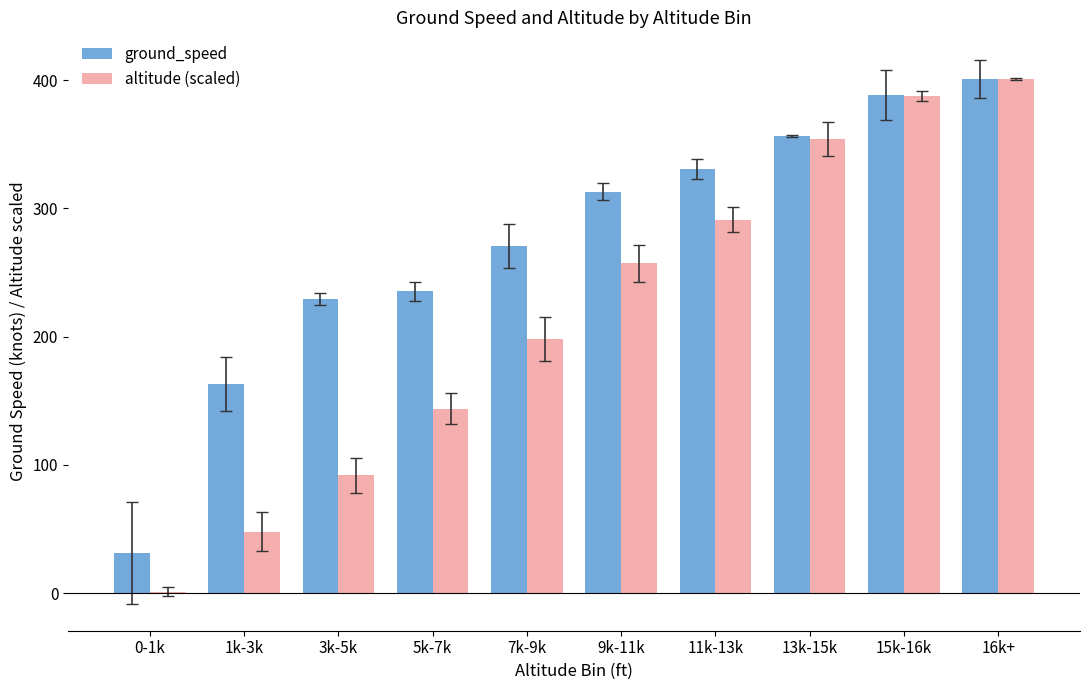

What is the approximate value of altitude (scaled) at 15k-16k?

387.7